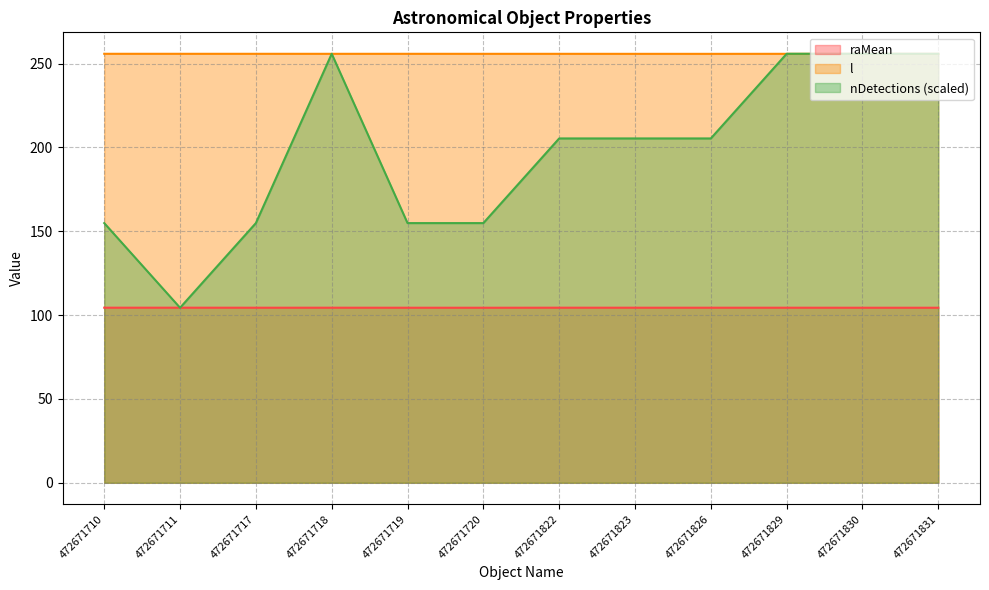

What is the sum of the nDetections values at 472671719 and 472671829?

410.7